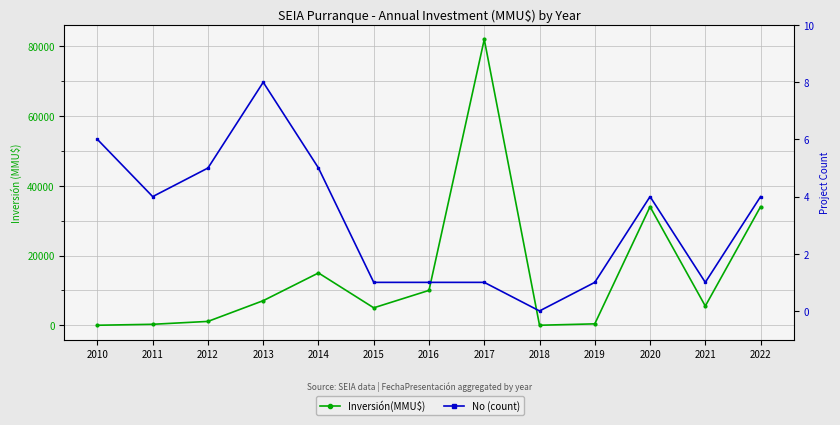

Rank the categories by No (count) value from lowest to highest.

2018, 2015, 2016, 2017, 2019, 2021, 2011, 2020, 2022, 2012, 2014, 2010, 2013